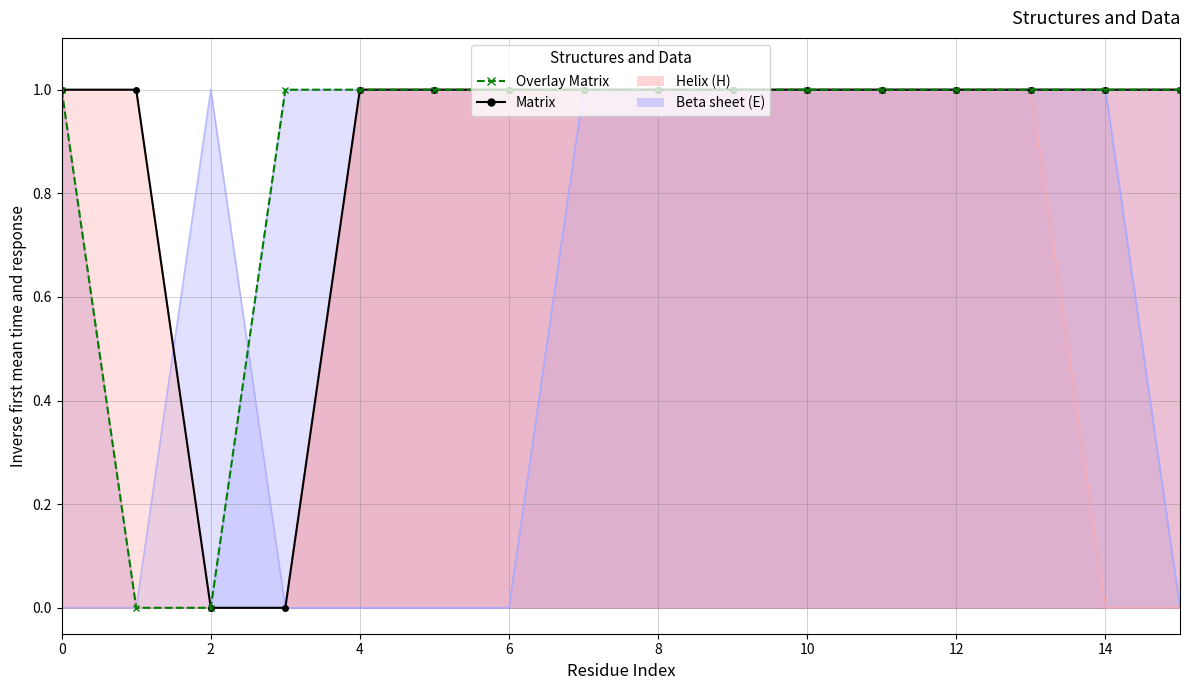

Which series has the widest spread of values?

Matrix